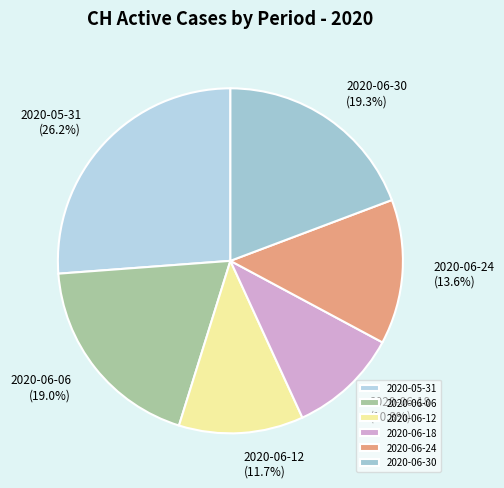

Which slice is the largest?

2020-05-31